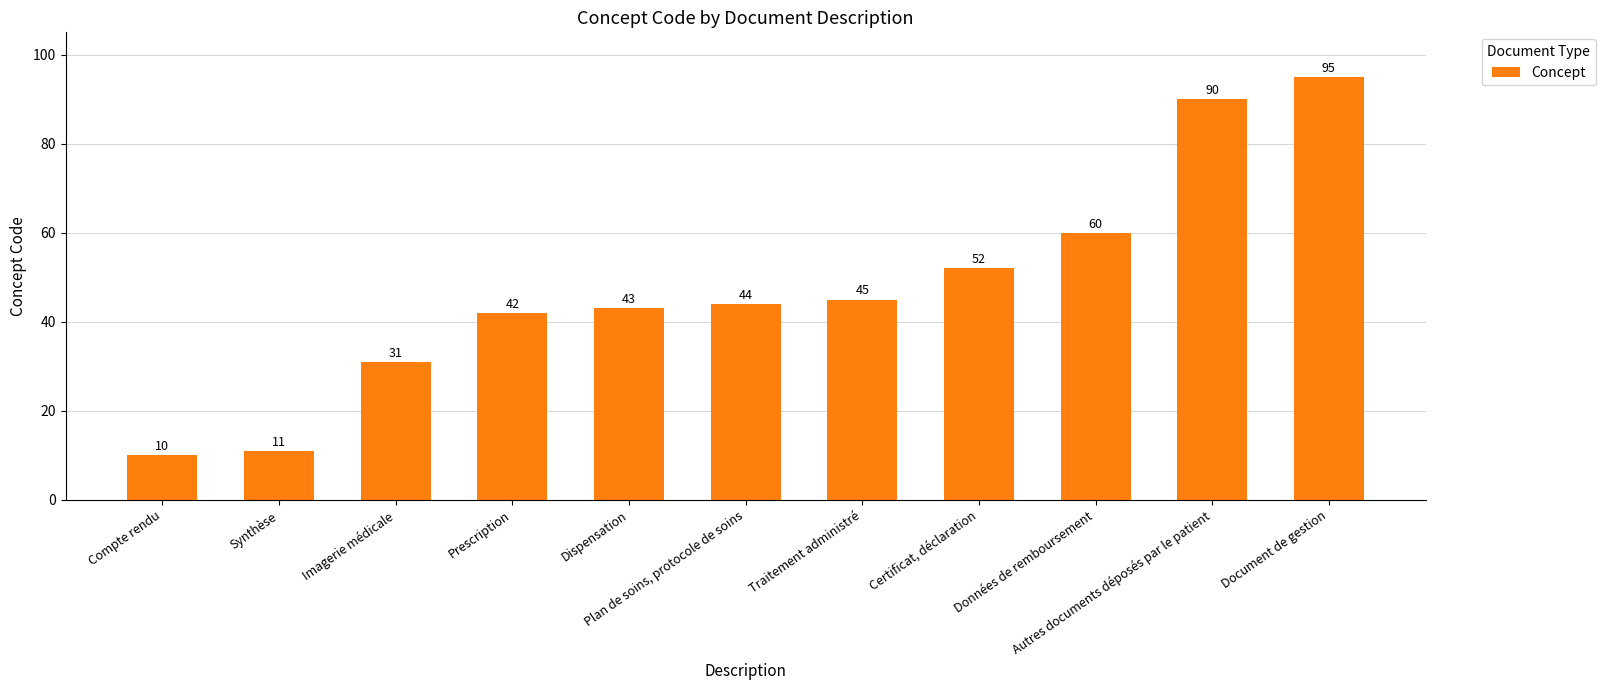

List the labels in order of value, smallest first.

Compte rendu, Synthèse, Imagerie médicale, Prescription, Dispensation, Plan de soins, protocole de soins, Traitement administré, Certificat, déclaration, Données de remboursement, Autres documents déposés par le patient, Document de gestion